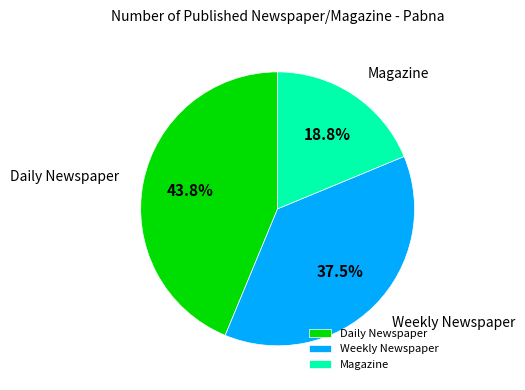

How many slices are in this pie chart?

3